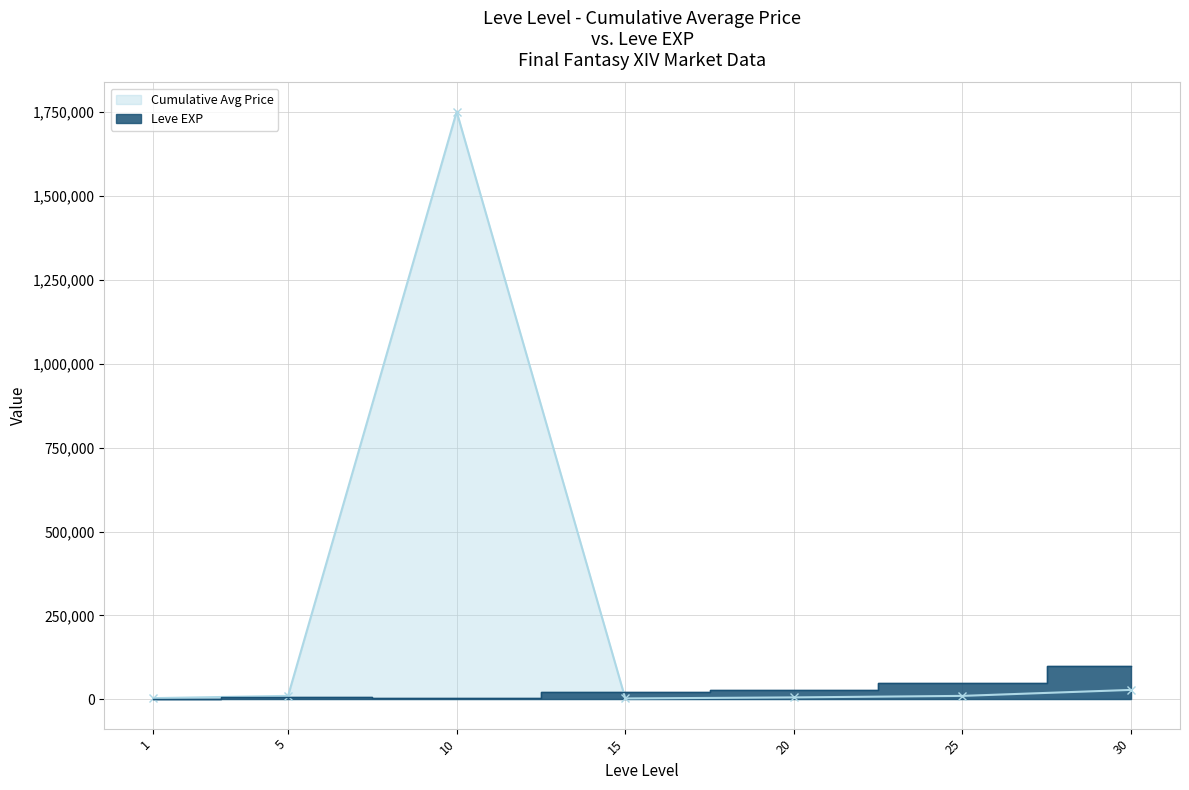

What is the maximum value for Leve EXP?

99220.0